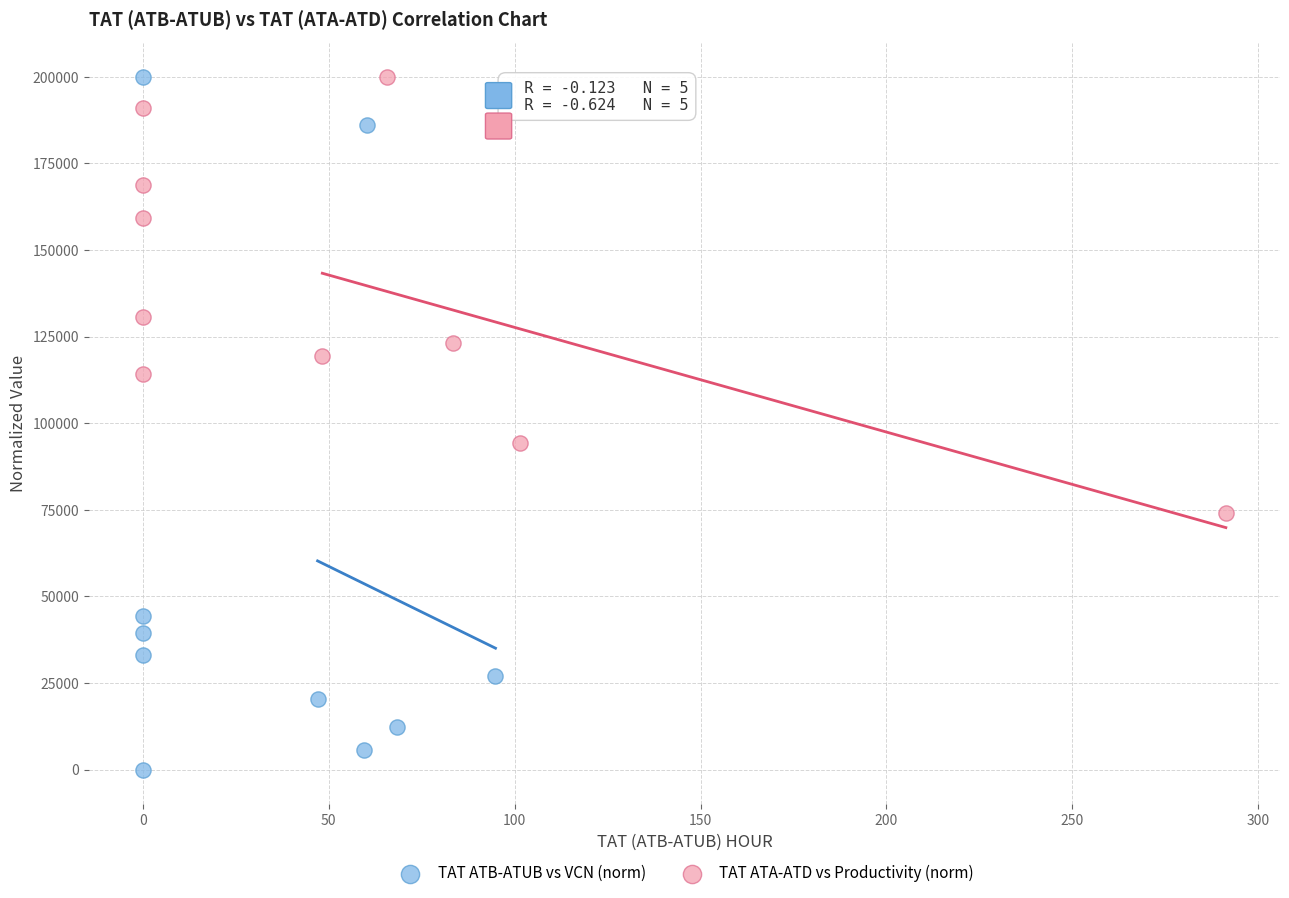

Which series reaches the minimum Y coordinate?

TAT ATB-ATUB vs VCN (norm)